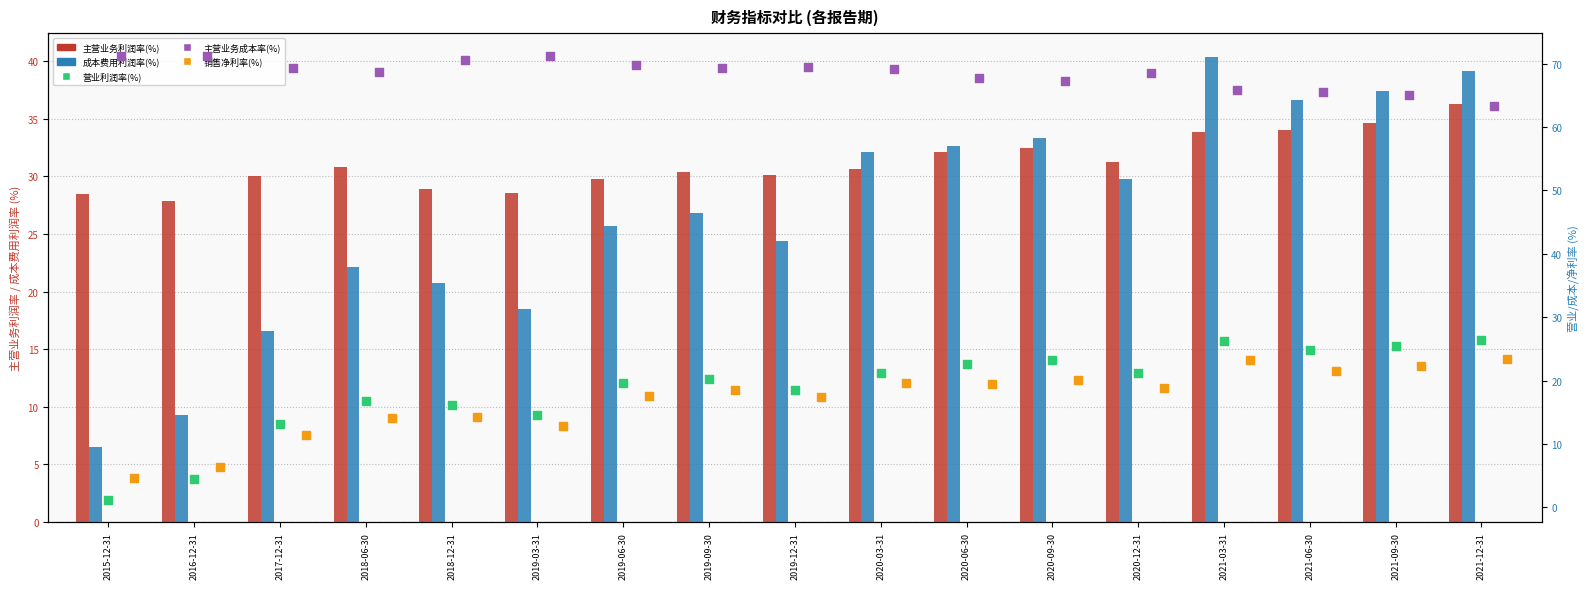

At how many categories does at least one series exceed 25?

17